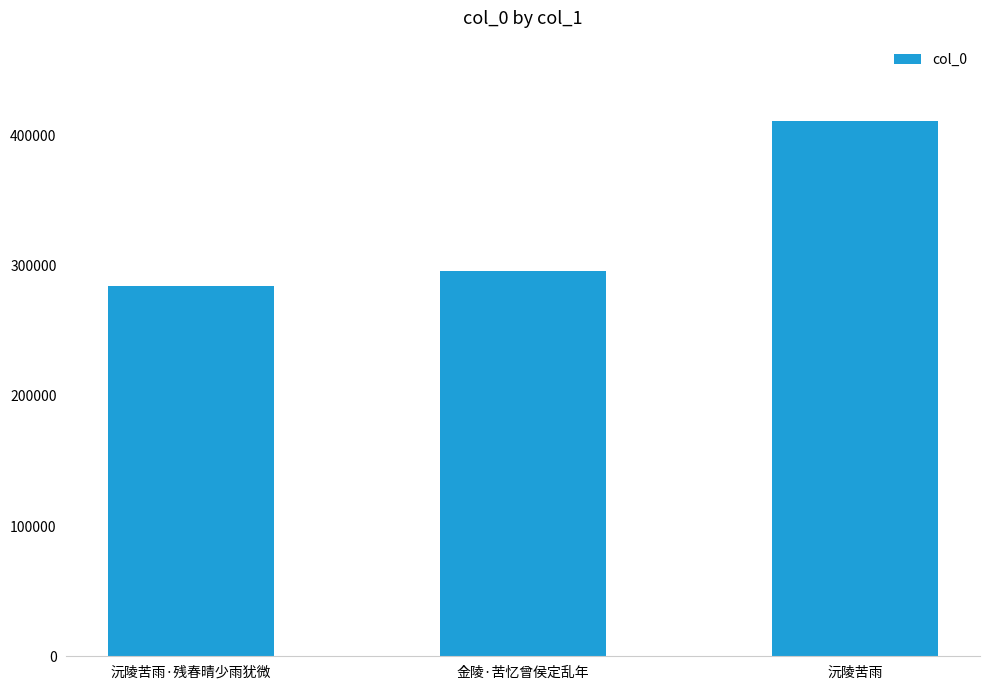

What is the difference between the maximum and minimum values?

126674